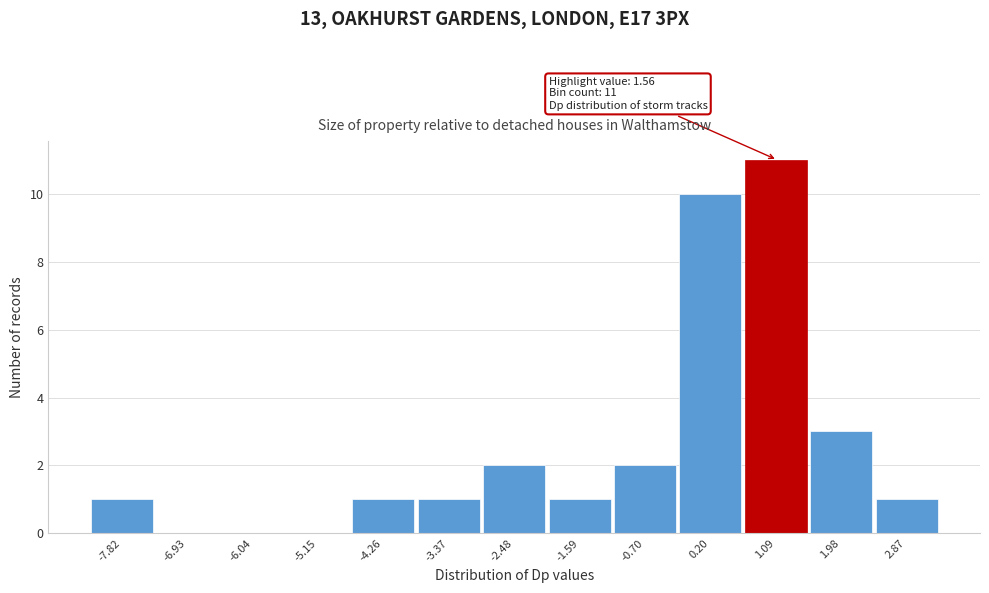

Reading right to left, list all the values displayed in this chart.

2.87=1	1.98=3	1.09=11	0.20=10	-0.70=2	-1.59=1	-2.48=2	-3.37=1	-4.26=1	-5.15=0	-6.04=0	-6.93=0	-7.82=1